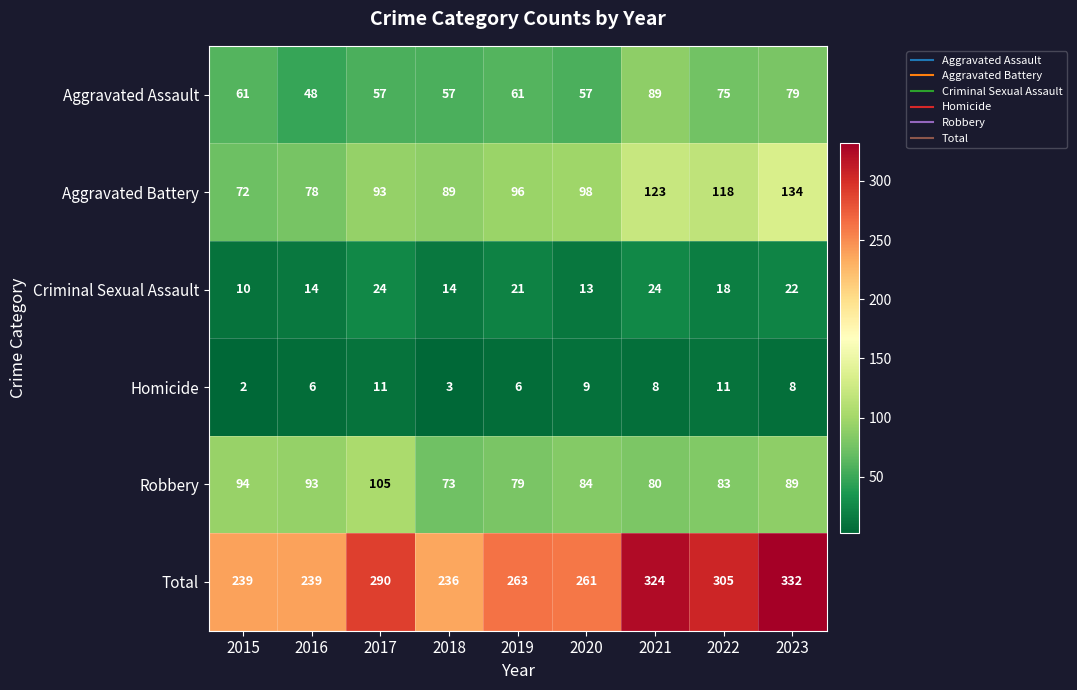

How many series are shown in this chart?

6